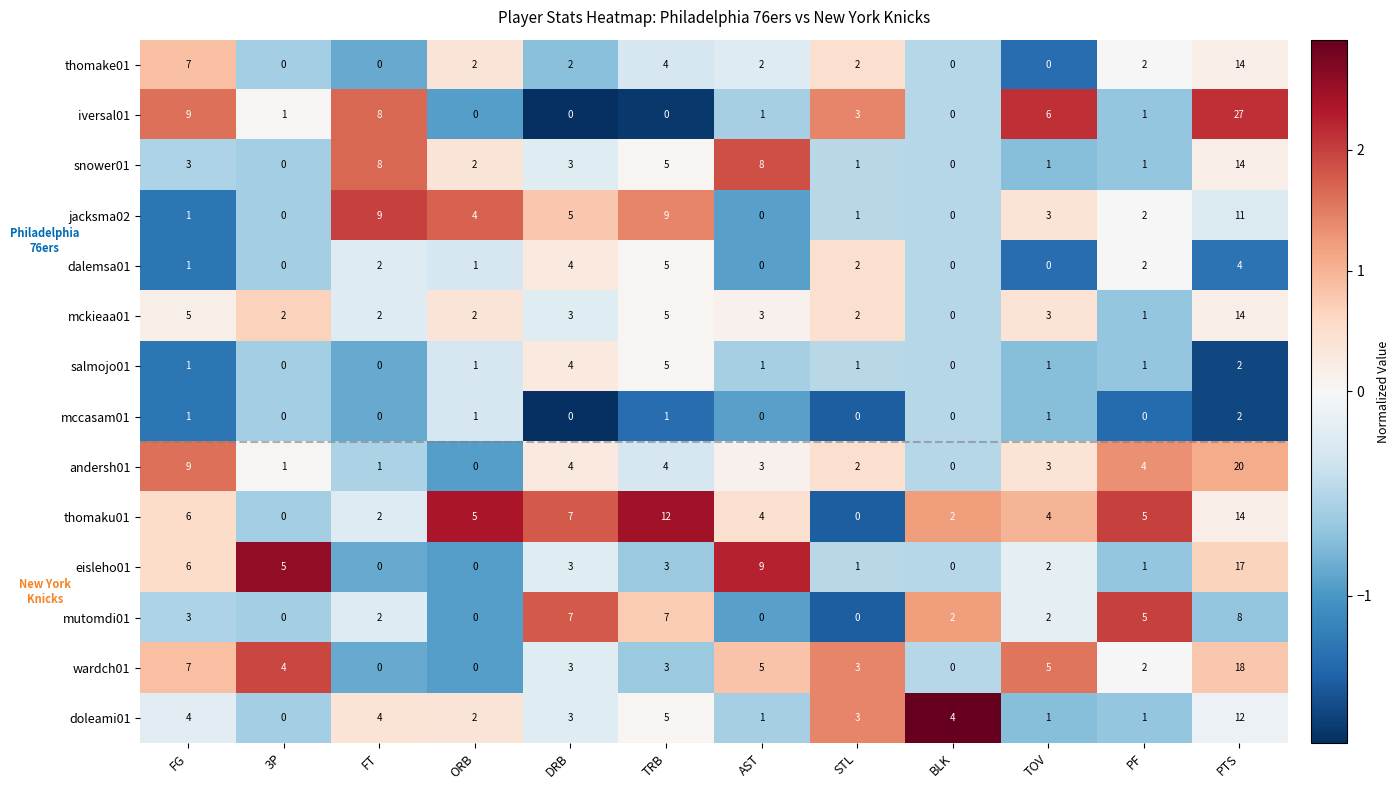

At which category is the sum across all series the highest?

PTS